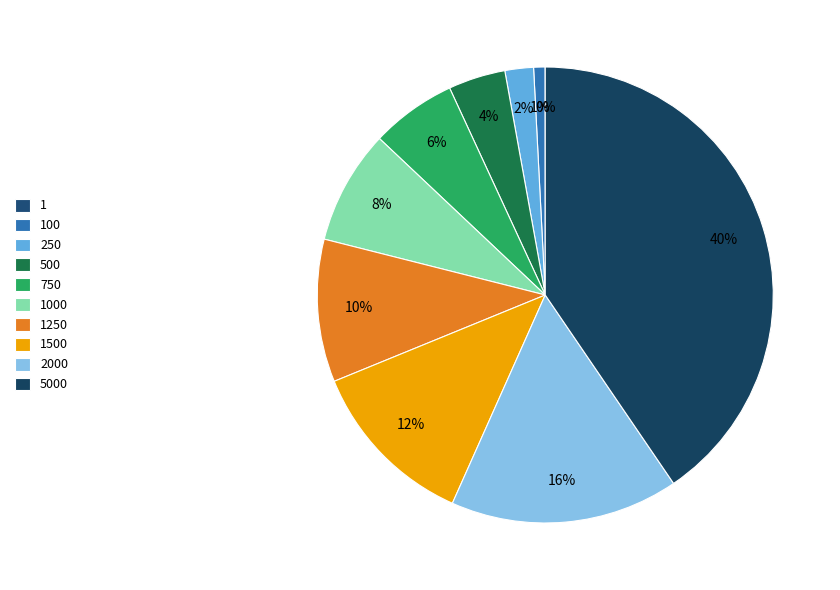

True or false: 500 accounts for 4% of the total.

True